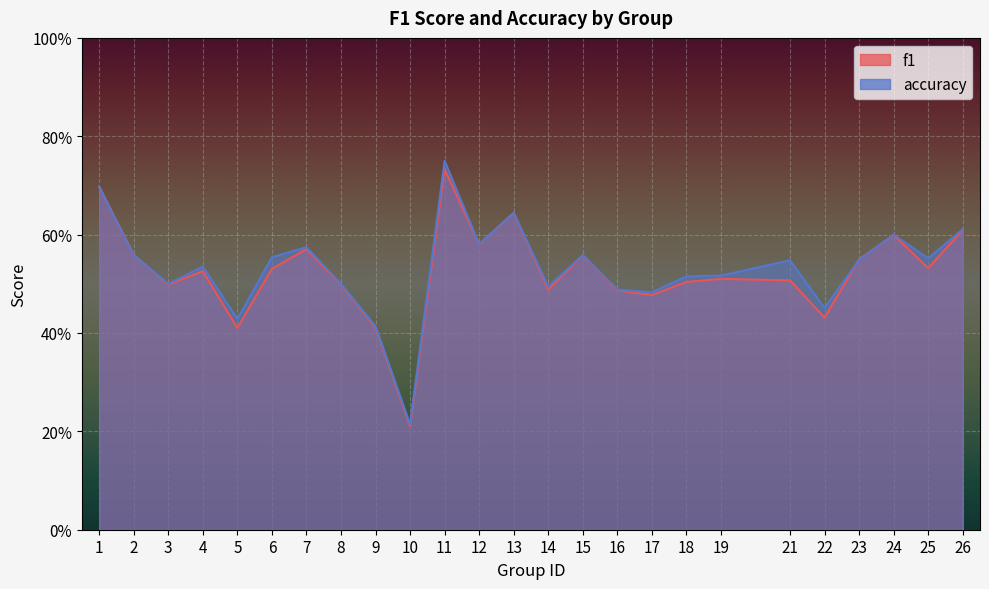

The accuracy series shows 0.2 at 2. True or false?

False